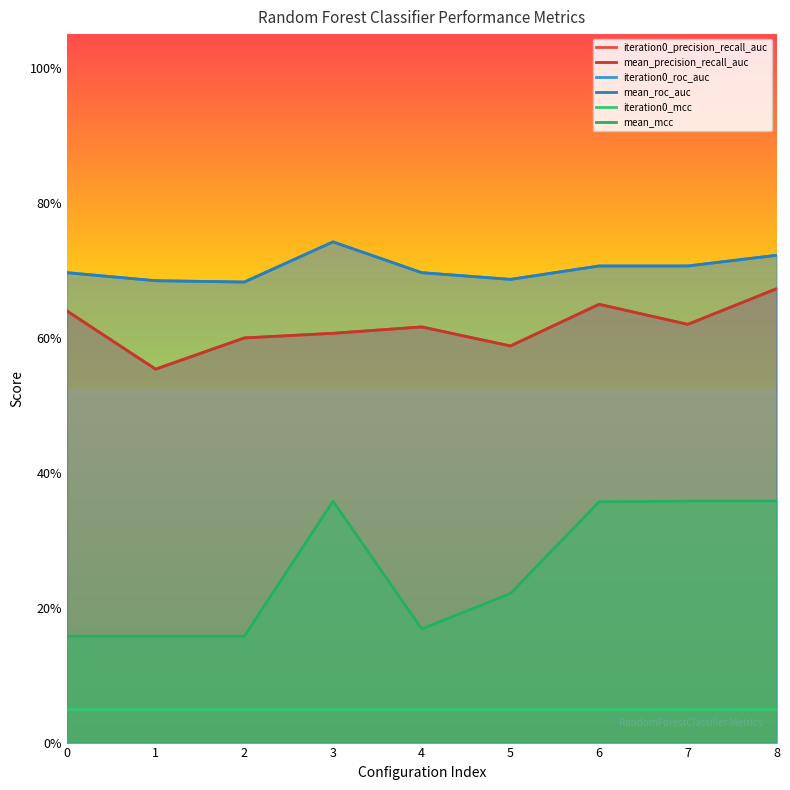

Which label corresponds to the largest value in the chart?

3